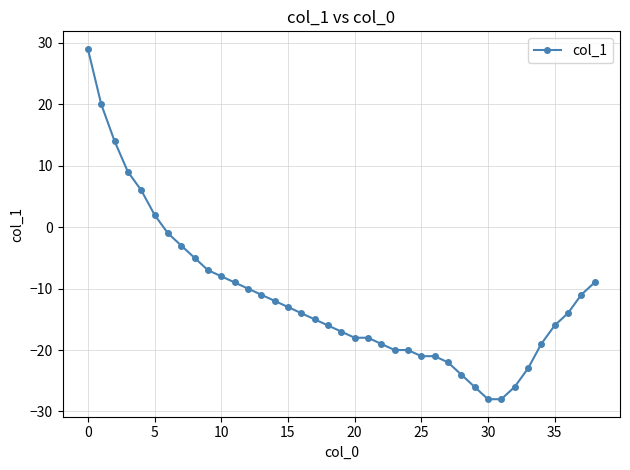

What is the difference between the maximum and second lowest values?

57